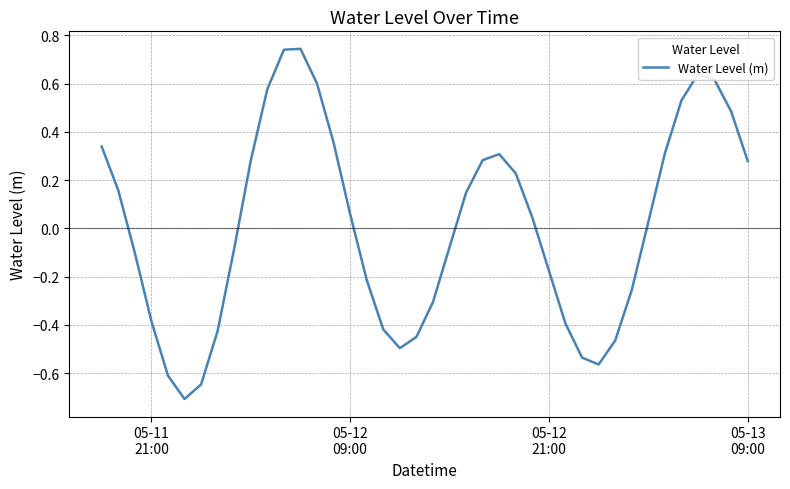

Does the chart display data point markers on the line(s)?

No